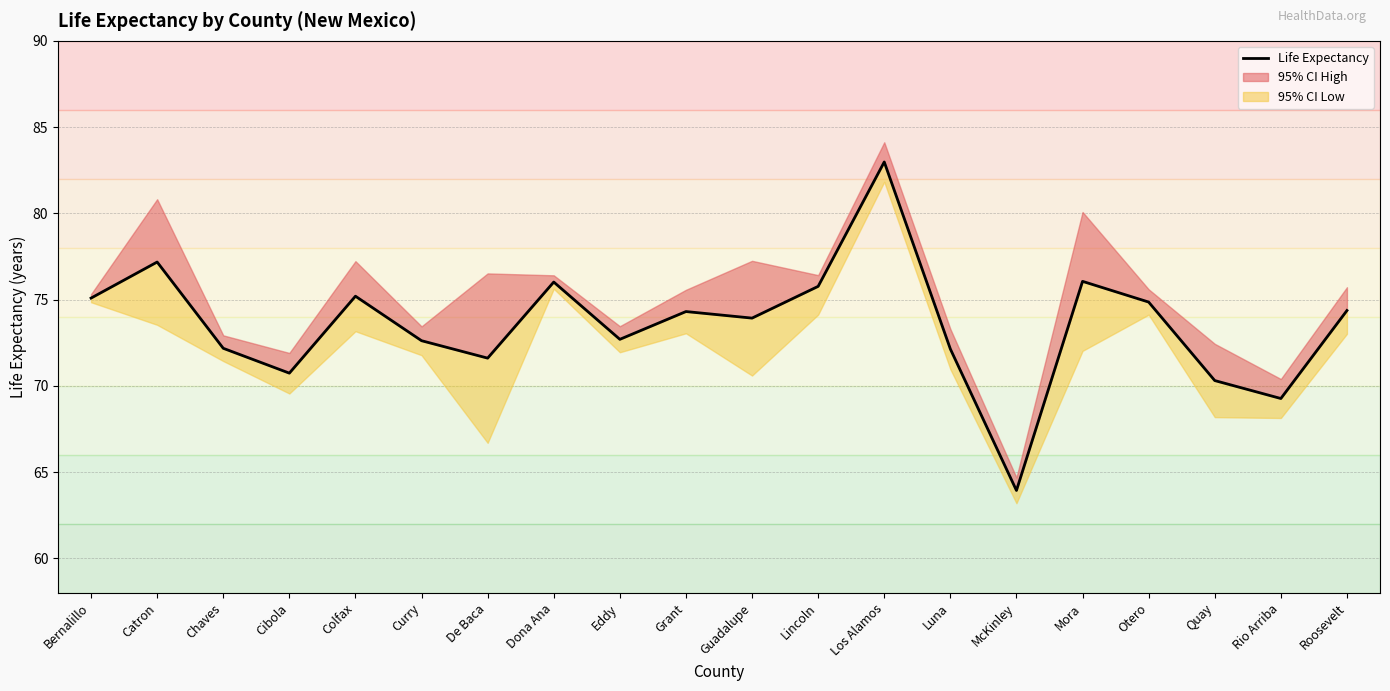

List the labels in order of value, smallest first.

McKinley, Rio Arriba, Quay, Cibola, De Baca, Luna, Chaves, Curry, Eddy, Guadalupe, Grant, Roosevelt, Otero, Bernalillo, Colfax, Lincoln, Dona Ana, Mora, Catron, Los Alamos